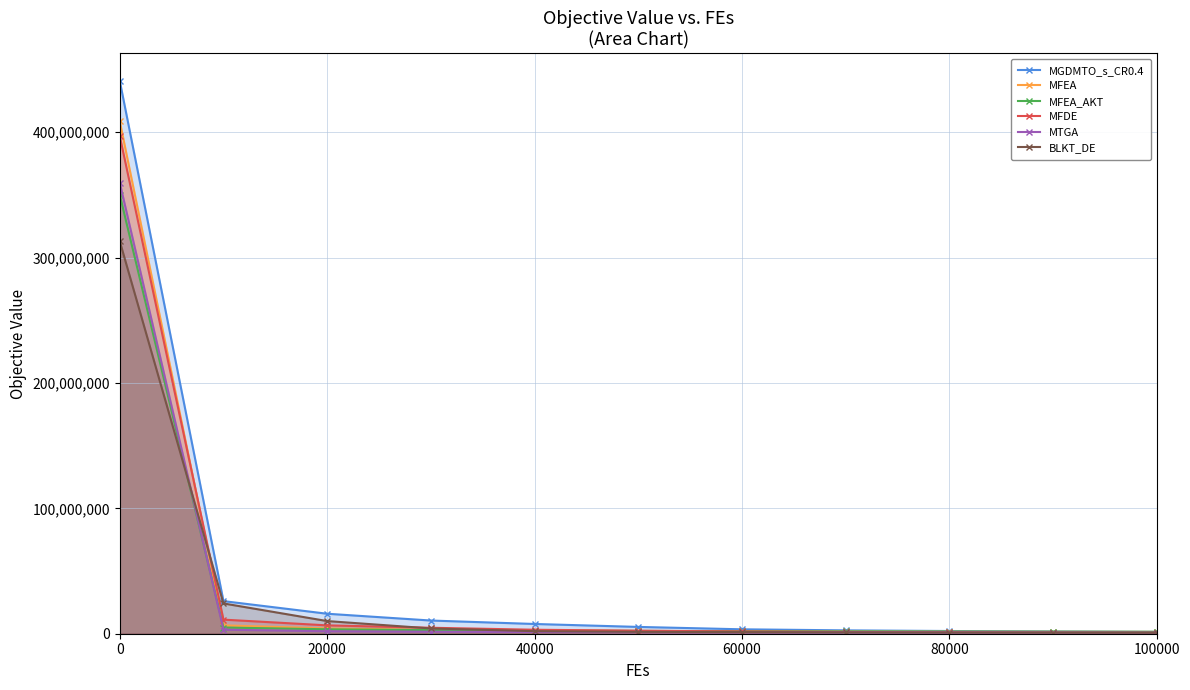

What is the difference between the second highest and minimum values in the MFEA series?

5239979.3